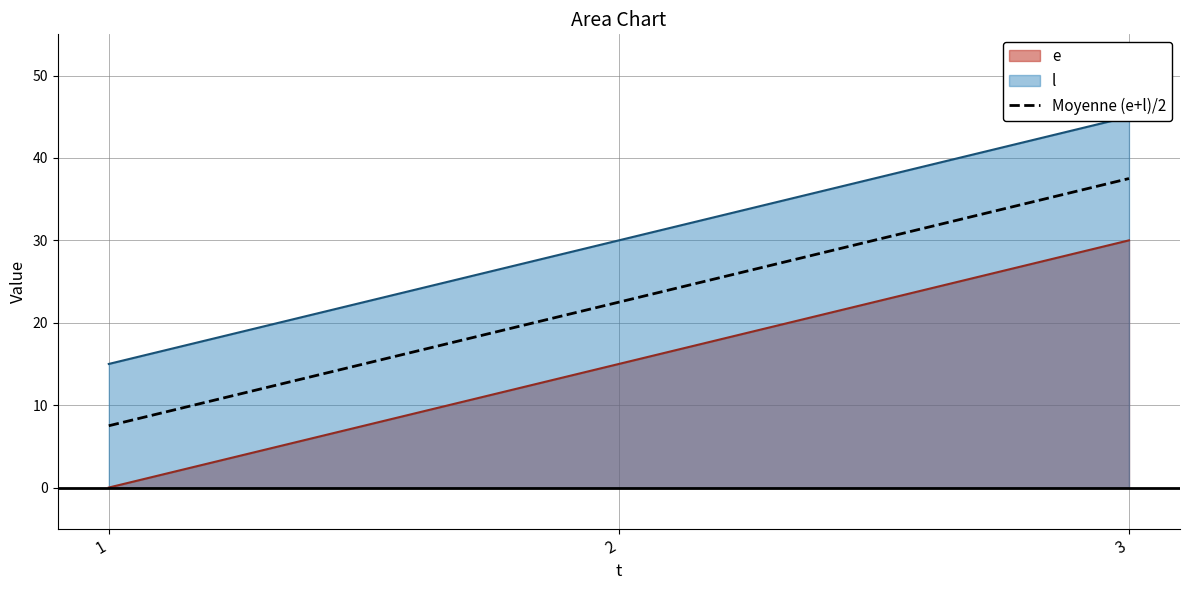

At which category does the chart reach its peak across all series?

3